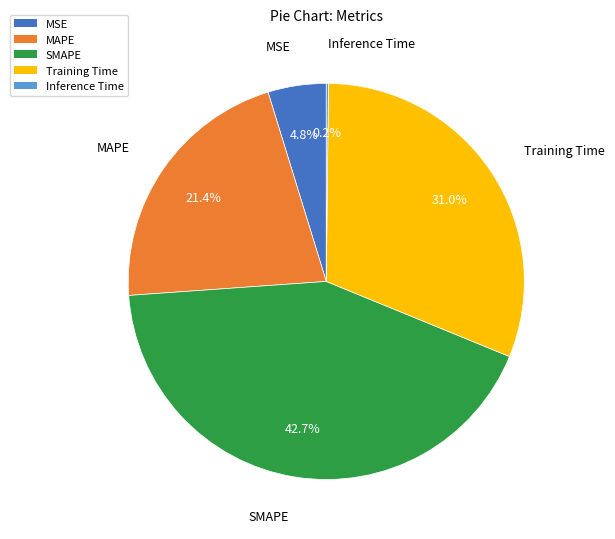

Approximately how many times larger is the value at MAPE compared to Training Time?

0.7